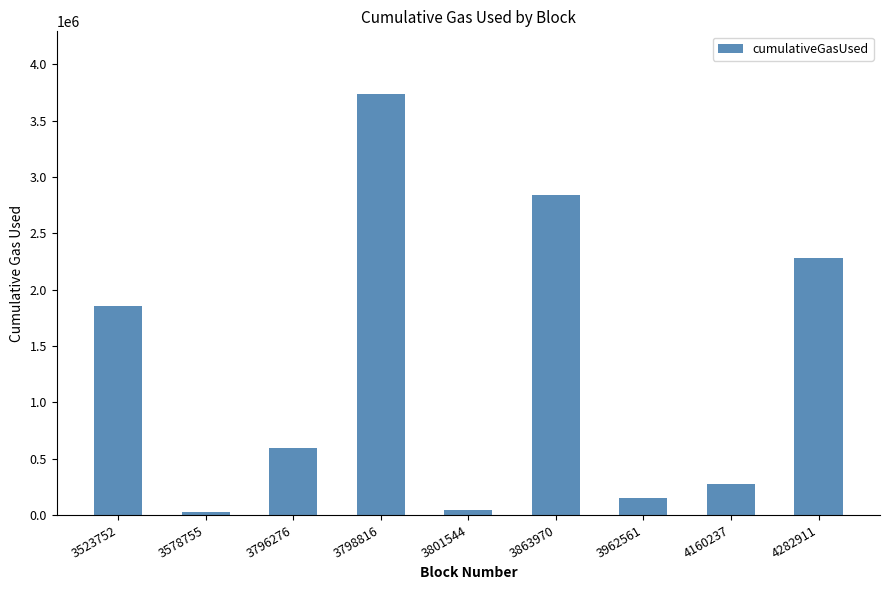

Reading right to left, extract all data points from this chart.

4282911=2279414	4160237=274966	3962561=147828	3863970=2839330	3801544=43966	3798816=3732204	3796276=598343	3578755=22966	3523752=1854121